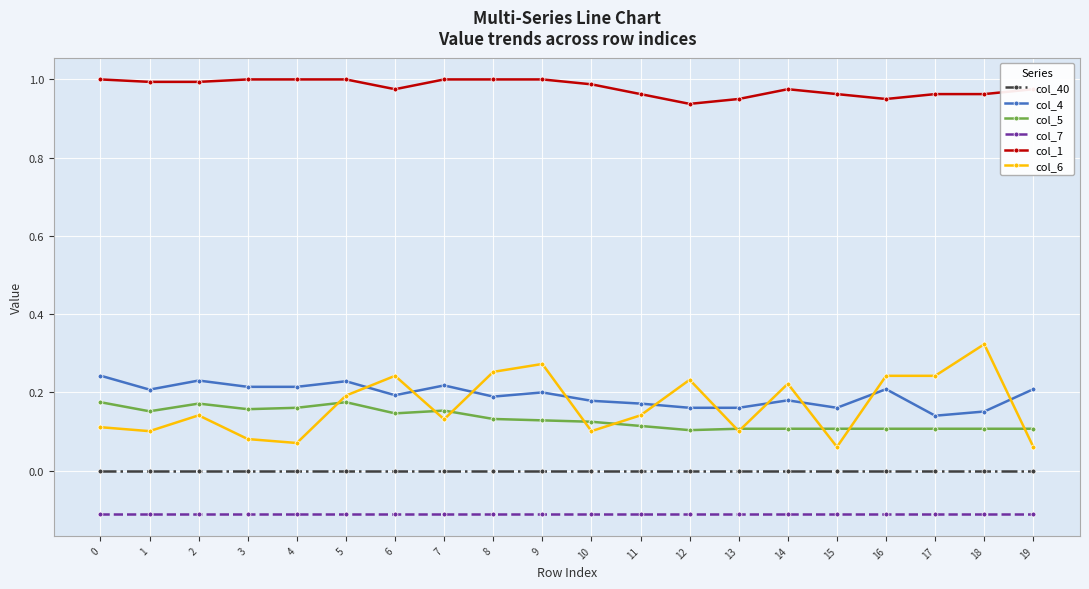

How many series are shown in this chart?

6